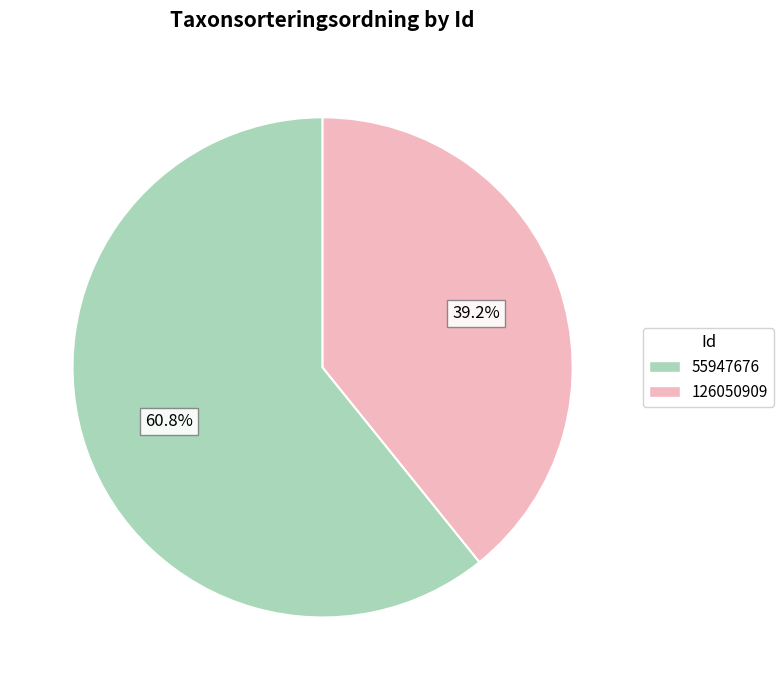

Between 126050909 and 55947676, which is larger?

55947676